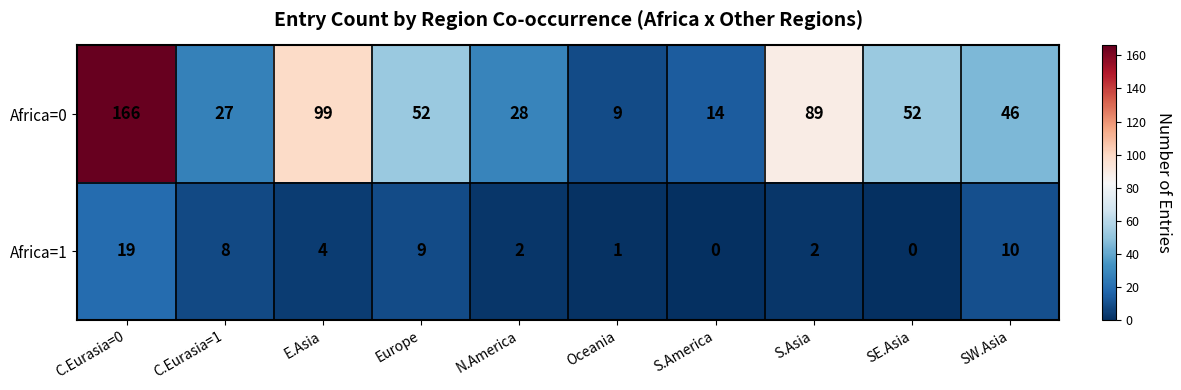

True or false: Africa=1 has a value of 2 at N.America.

True